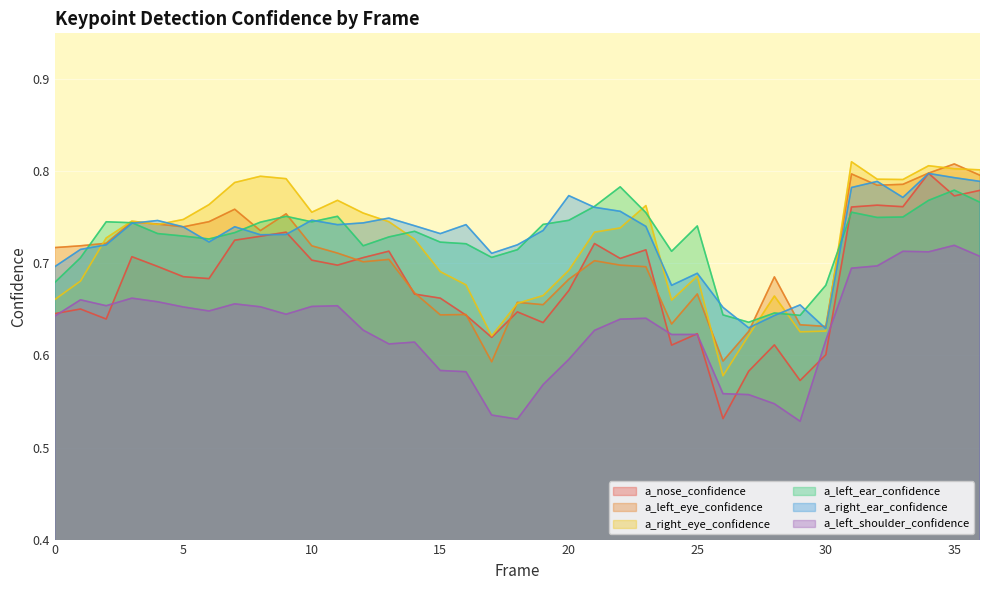

Does the chart display data point markers on the line(s)?

No